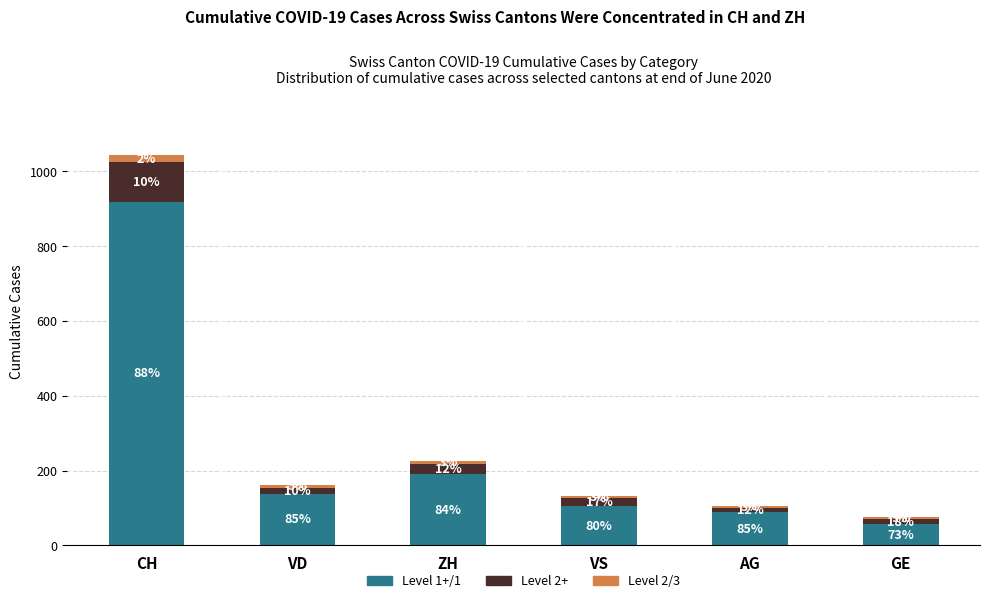

Between VS and GE, which is larger?

VS